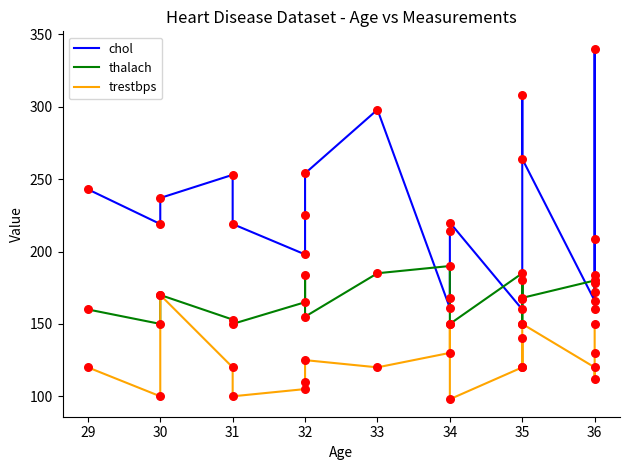

What are all the series names shown in the legend?

chol, thalach, trestbps